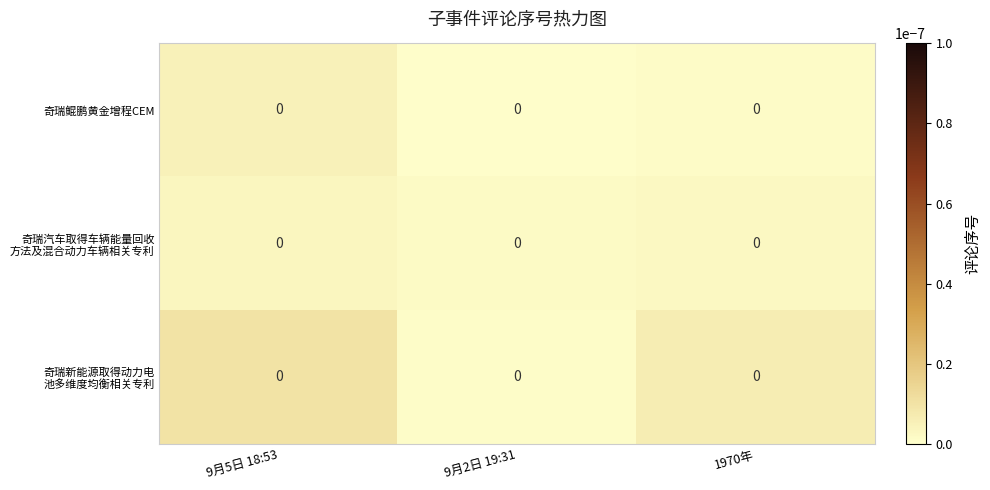

How many categories are shown in the chart?

3